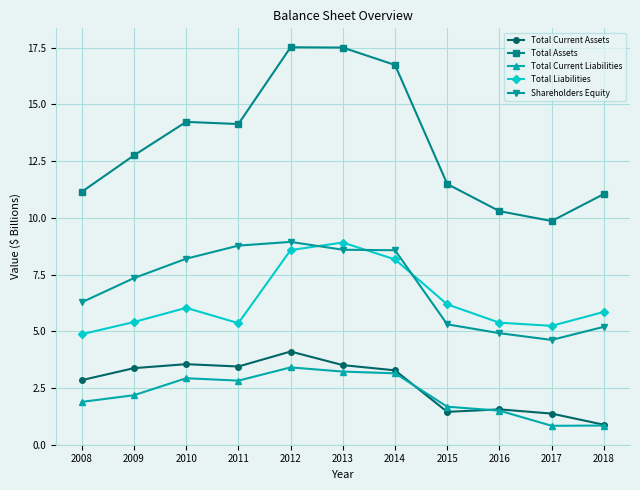

At which label does Total Current Liabilities first exceed 2?

2009